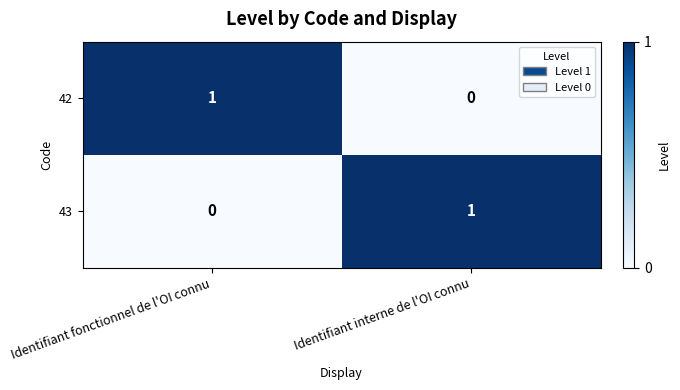

At Identifiant fonctionnel de l'OI connu, list the series in order from smallest to largest.

43, 42